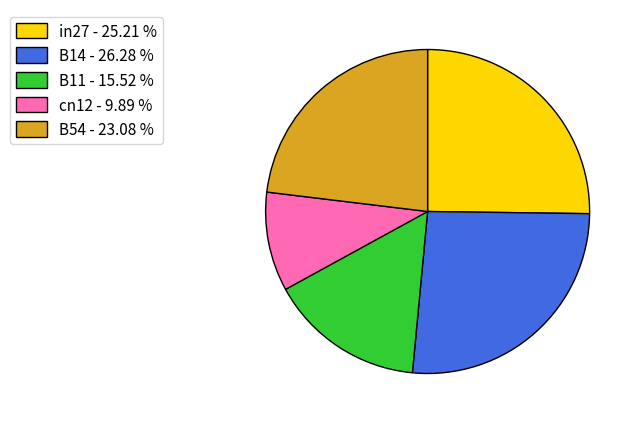

Does B54 - 23.08 % account for over 50% of the chart?

No